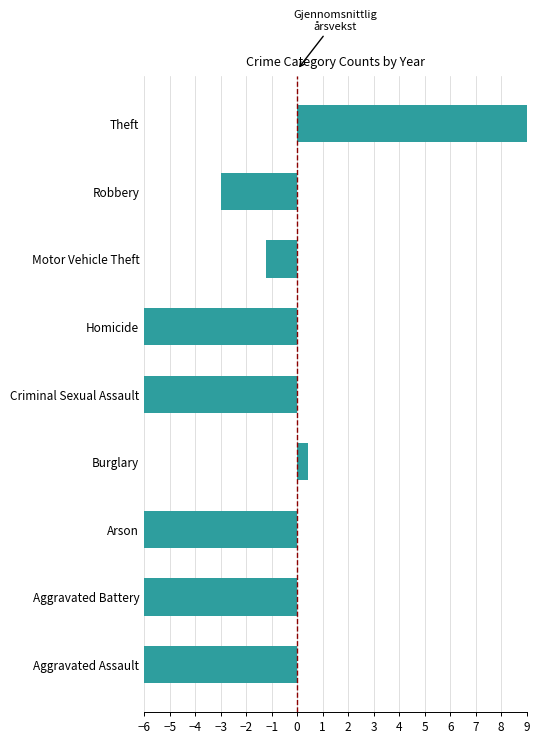

What is the minimum value shown in the chart?

-9.8